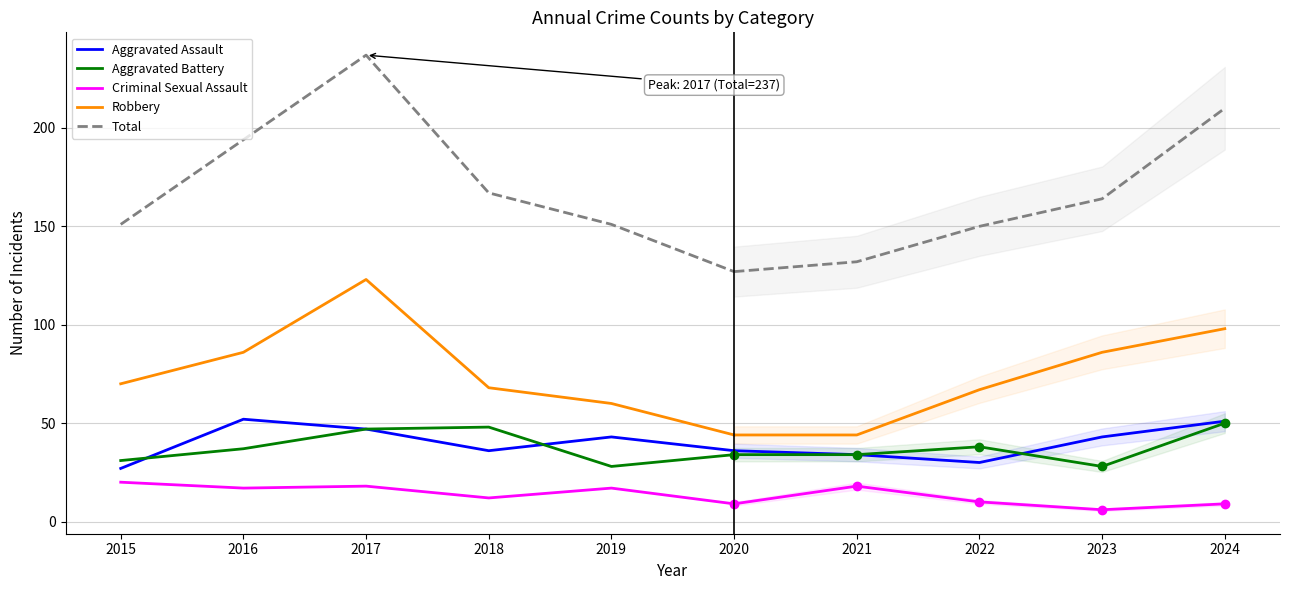

What is the value of the Aggravated Assault point at the 8th from the left?

30